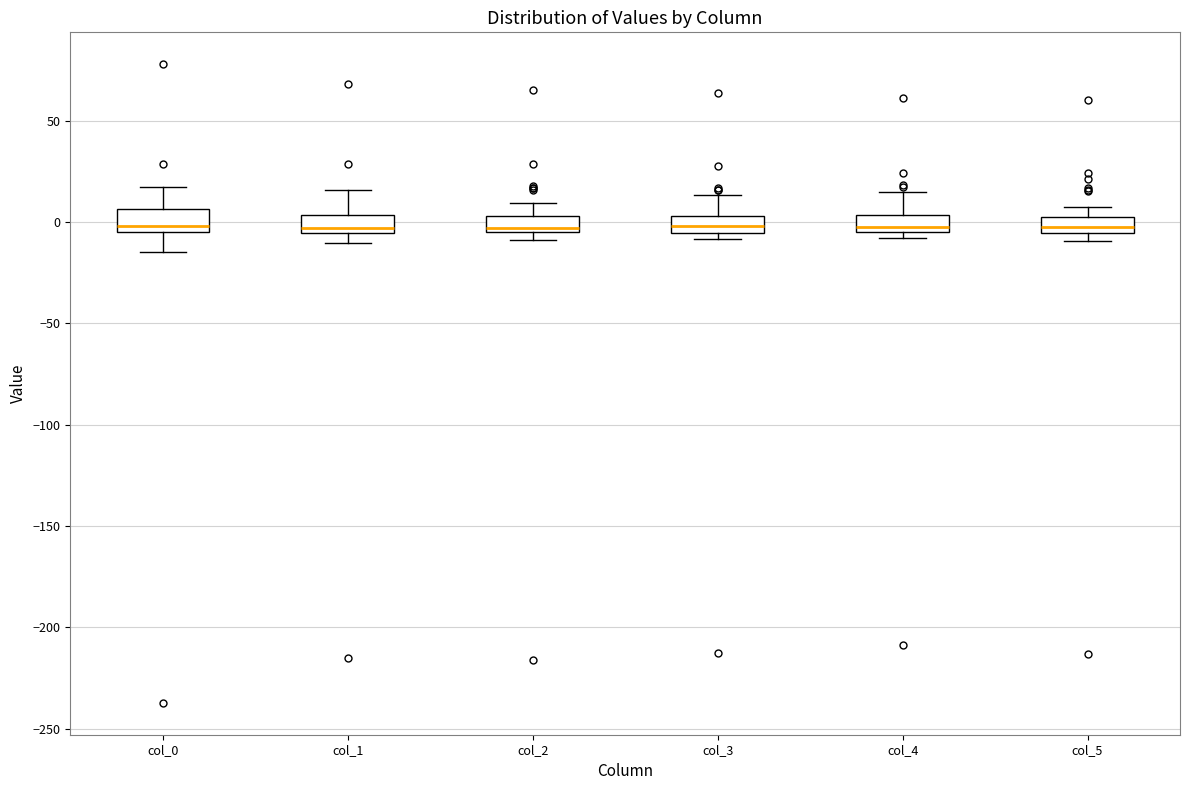

Where is the lower edge of the box for col_1 on the y-axis? The values are not printed on the chart, so give them approximately, as read against the axis.

-5